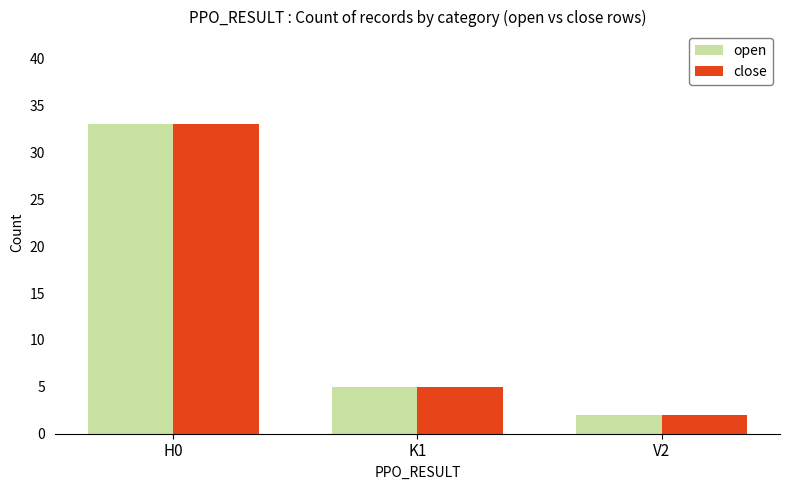

What value does the open series have at H0, to the nearest 5?

35